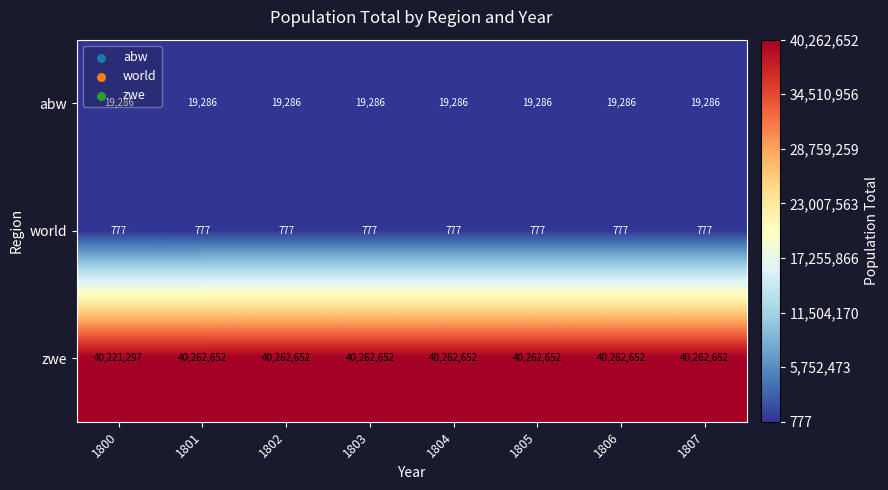

What is the average value of the abw series?

19286